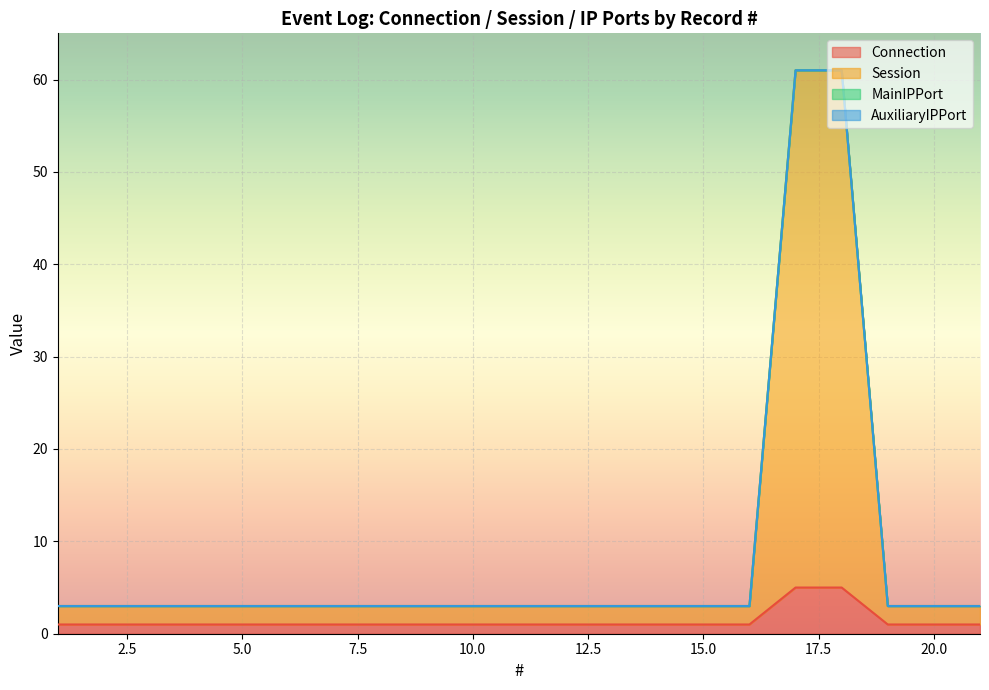

The Session series shows 1 at 10. True or false?

False